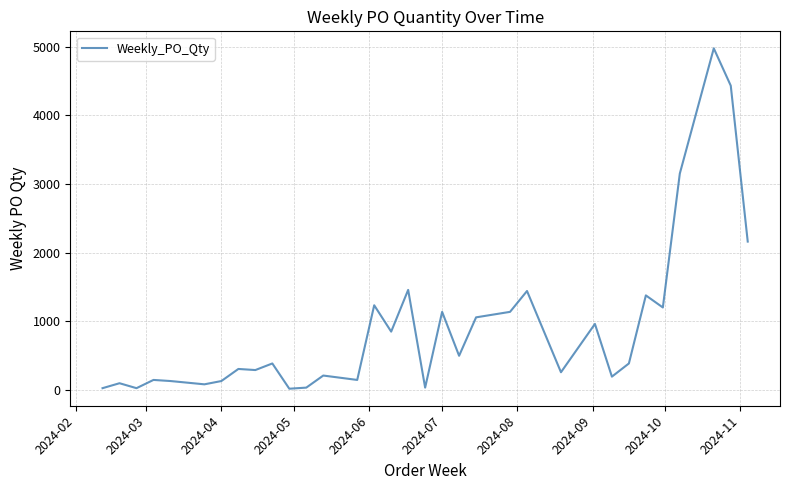

Does the chart display data point markers on the line(s)?

No